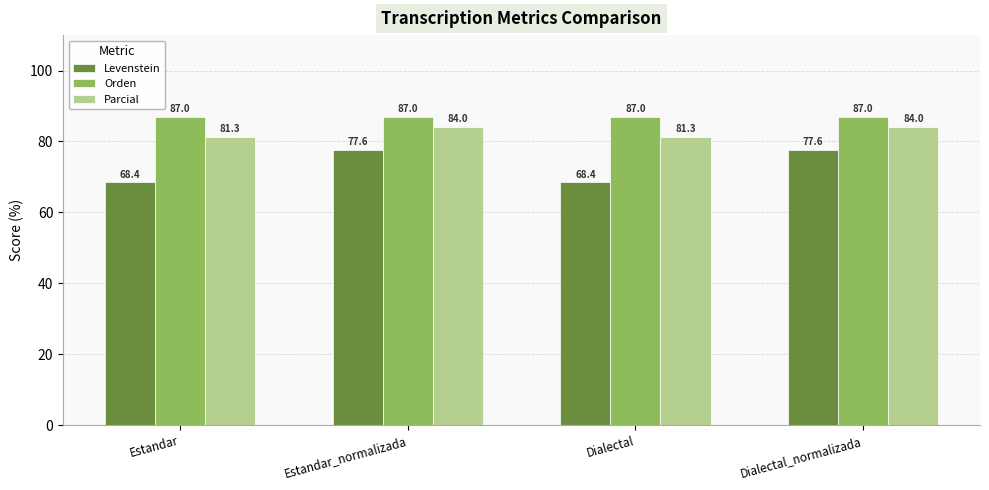

The Levenstein series shows 27.9 at Estandar_normalizada. True or false?

False